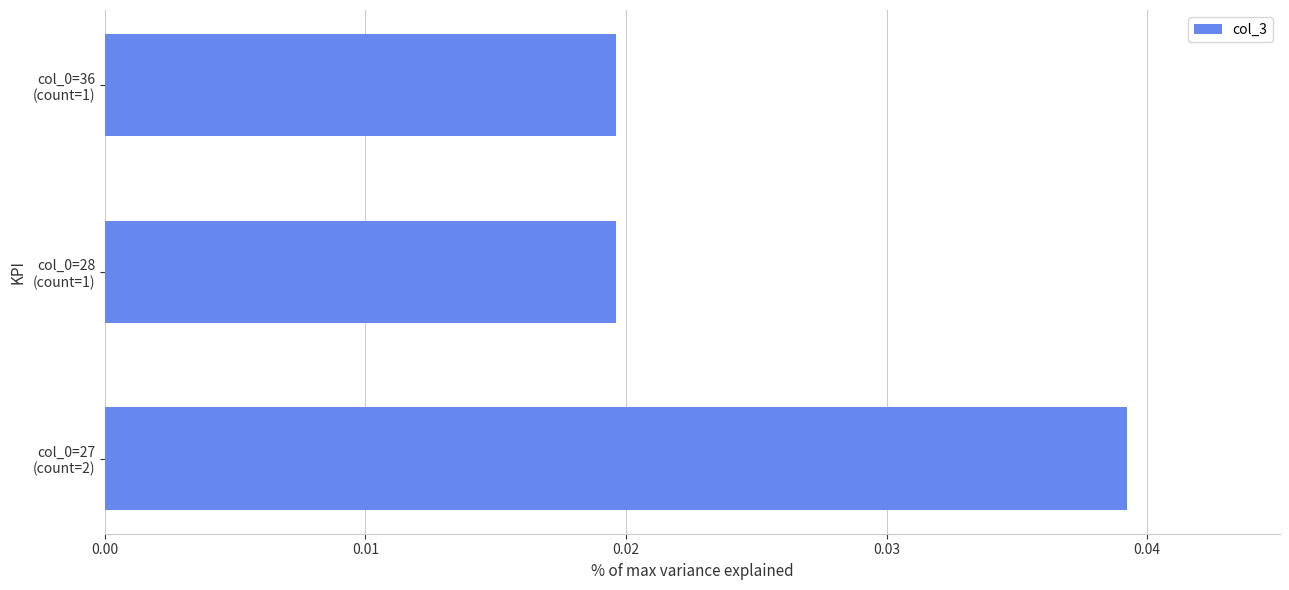

Count the values in the range 0 to 1.

3